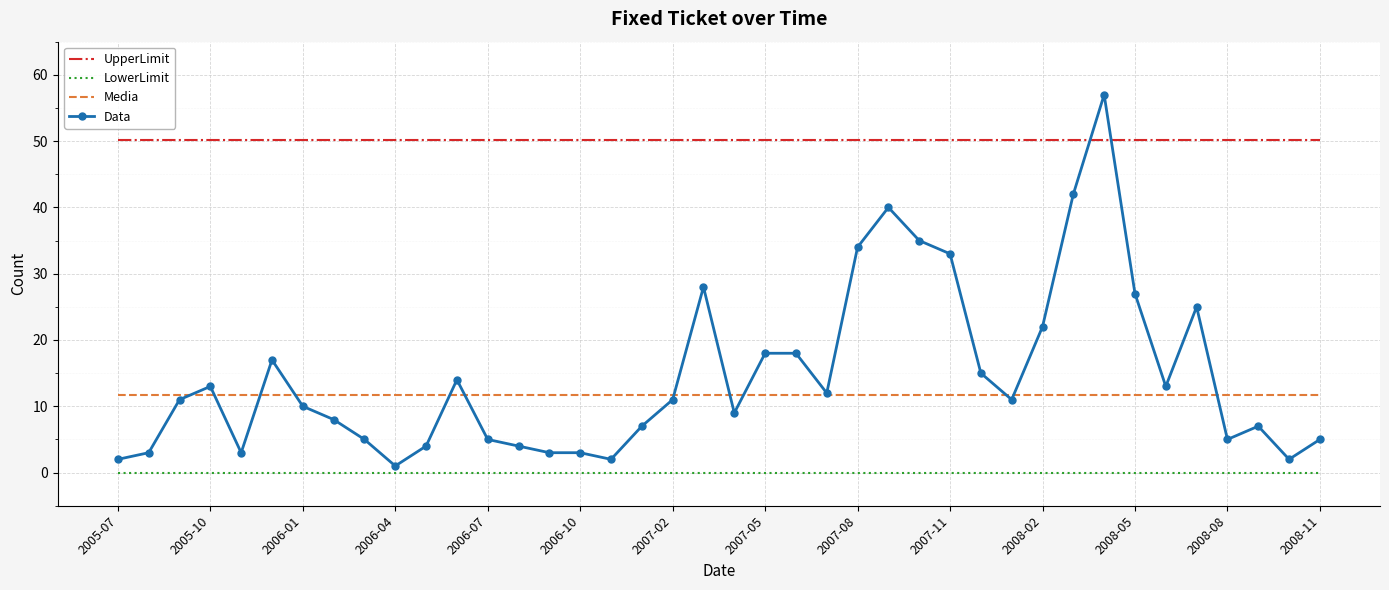

What is the highest value of the Media series?

11.7